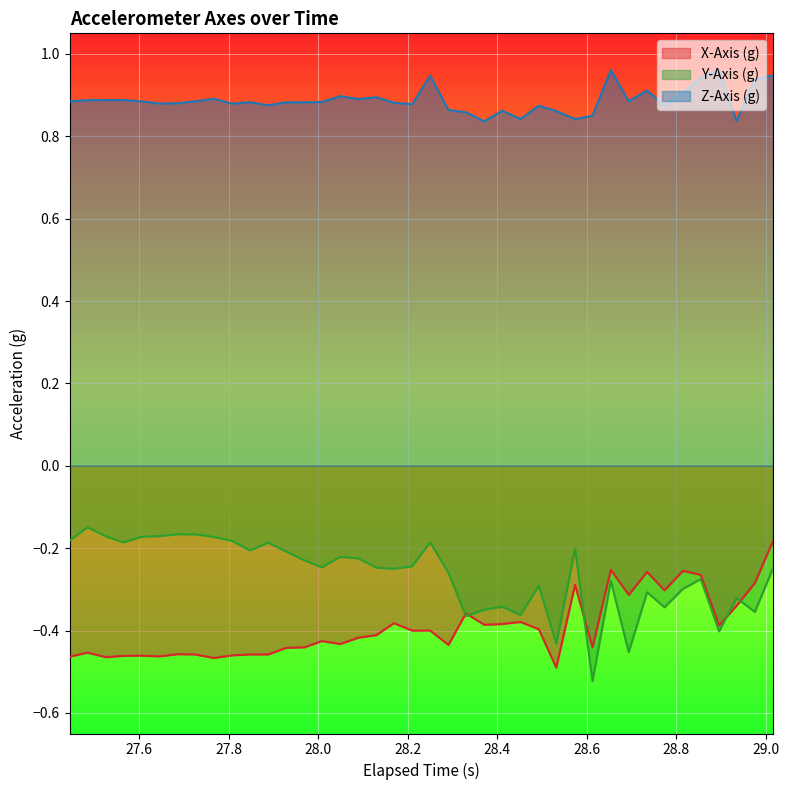

Which series has the largest total across all categories?

Z-Axis (g)